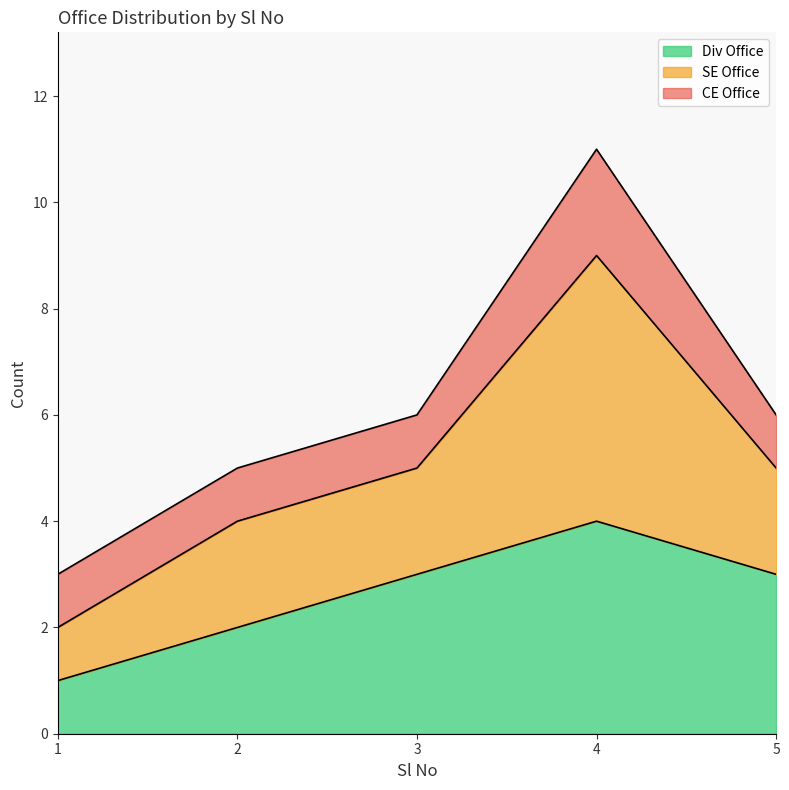

True or false: Div Office has more than 1 interior local peaks.

False